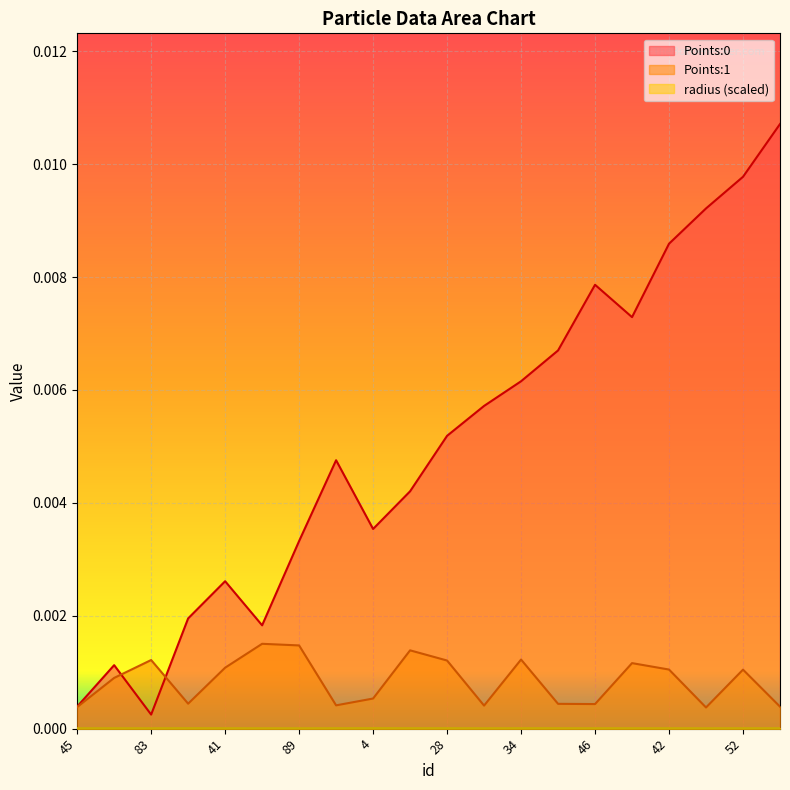

True or false: radius has more than 0 interior local peaks.

True